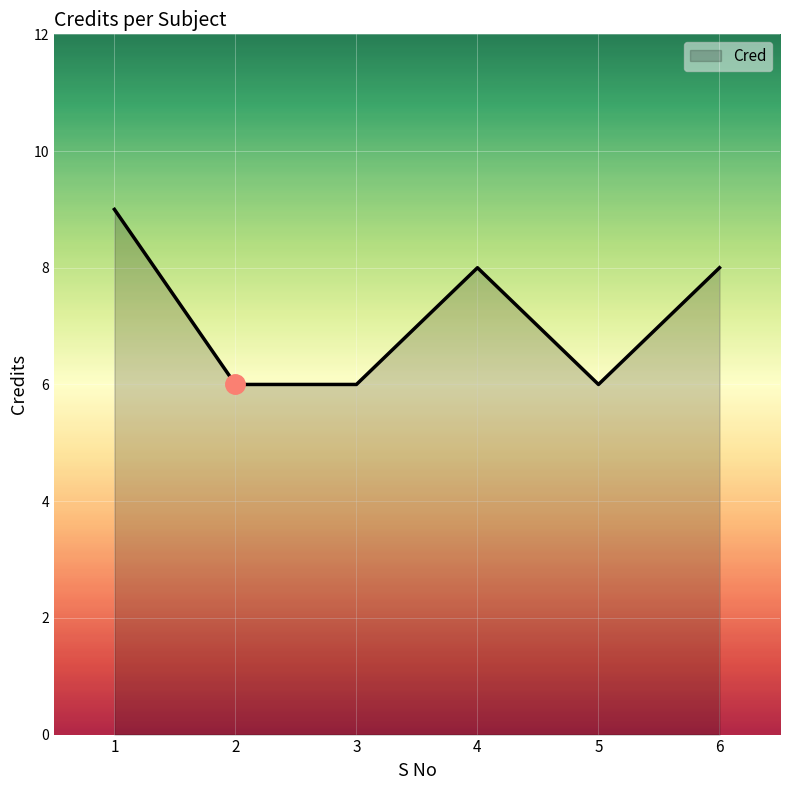

True or false: there are more than 2 points higher than both neighbors.

False